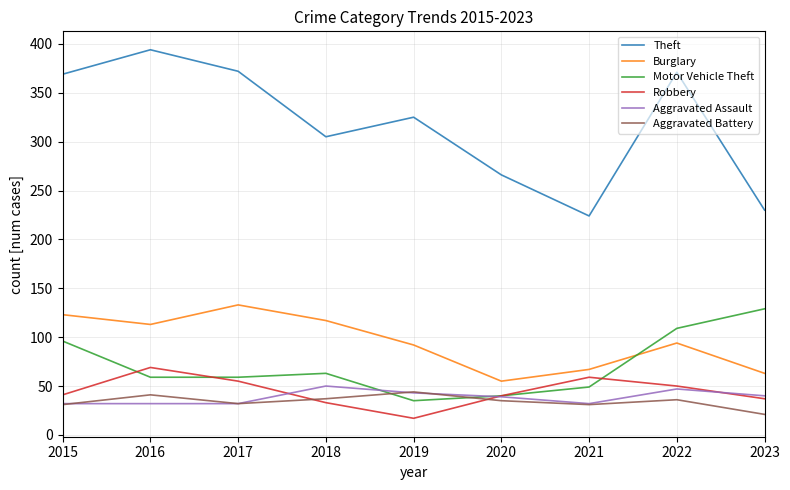

How many values in the Aggravated Battery series are below 35?

4